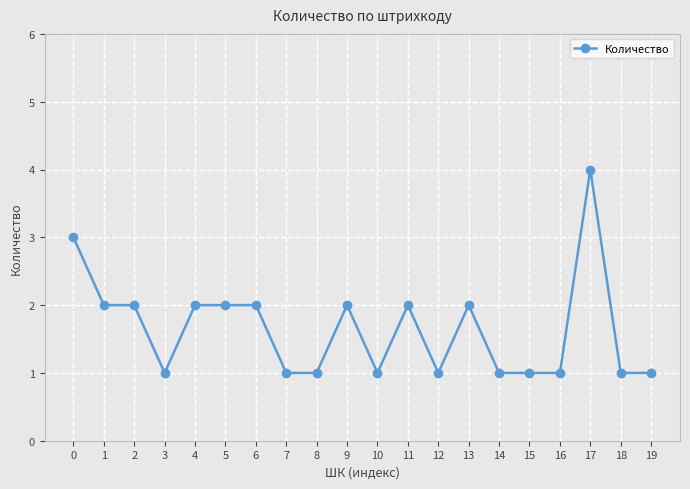

Is it true that the value at 9 is 1?

False